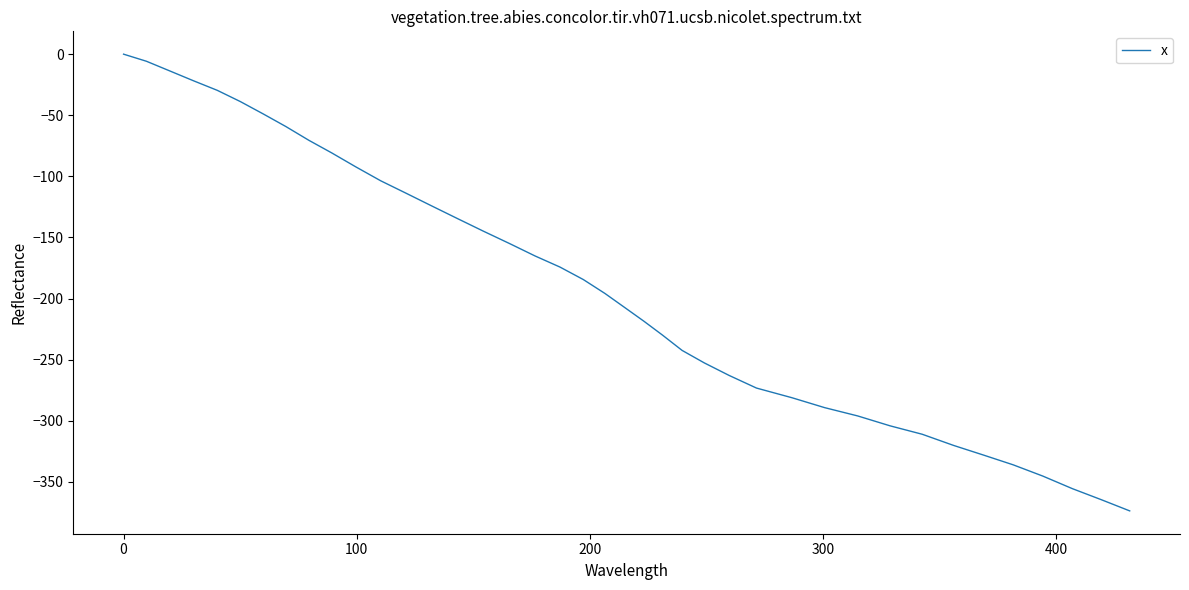

What is the smallest value displayed?

-373.7